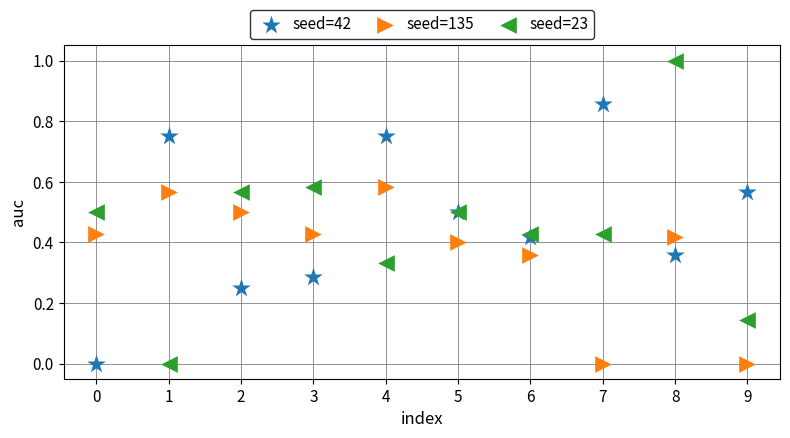

Which series reaches the maximum Y coordinate?

seed=23